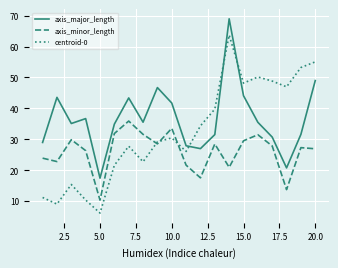

What is the smallest value displayed?

6.1